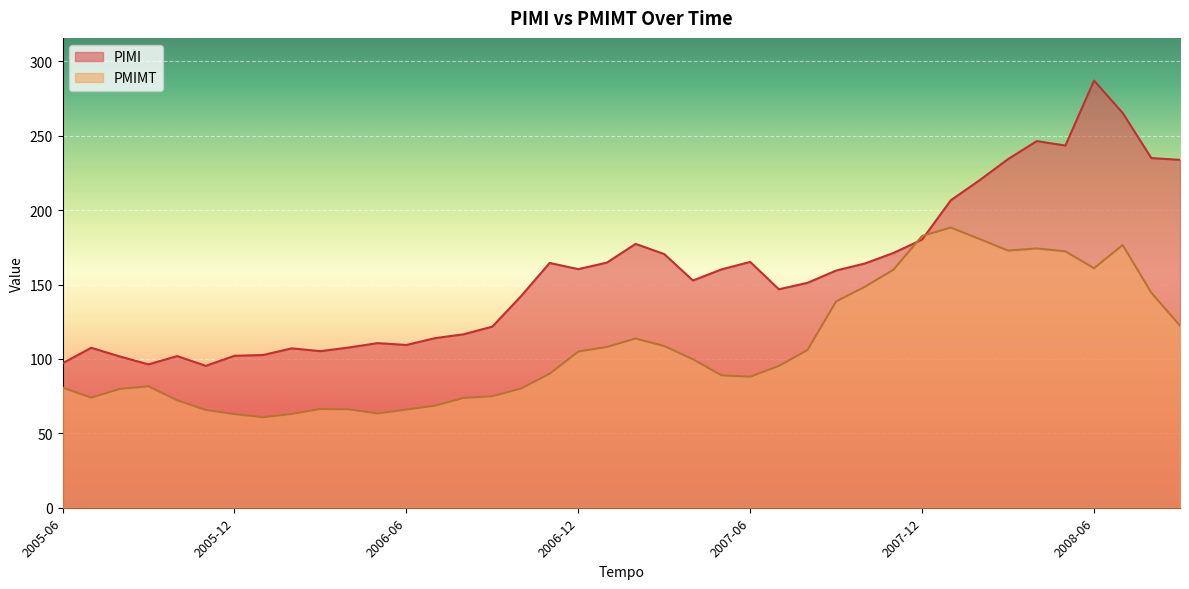

What position from the left is 2007-03?

22